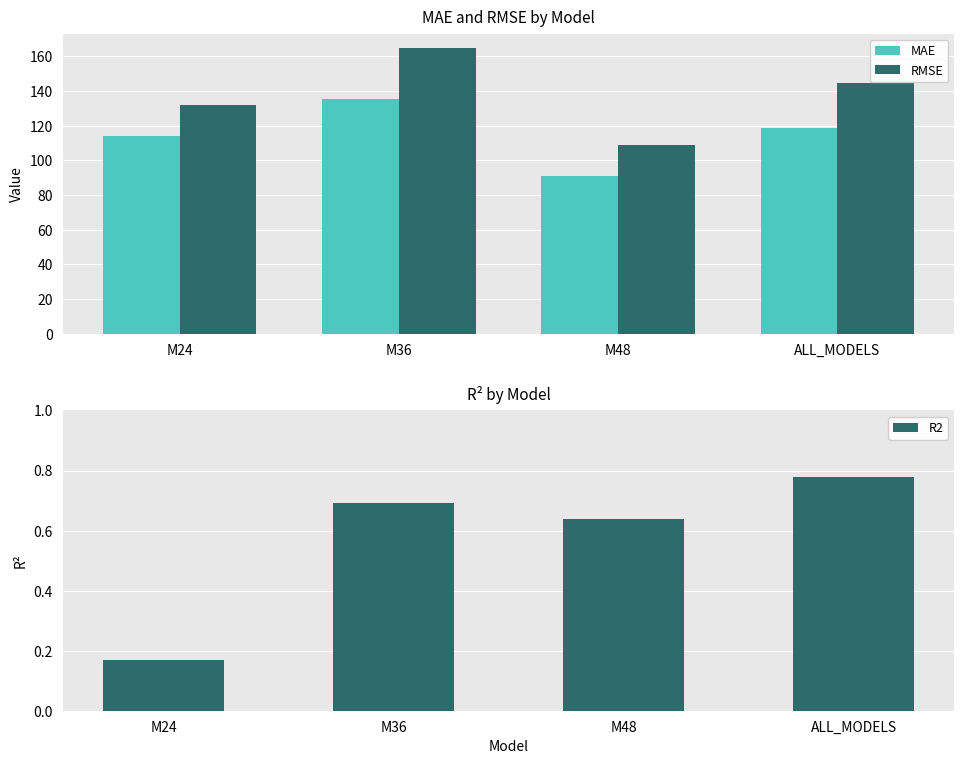

How many bars are there in each group?

3